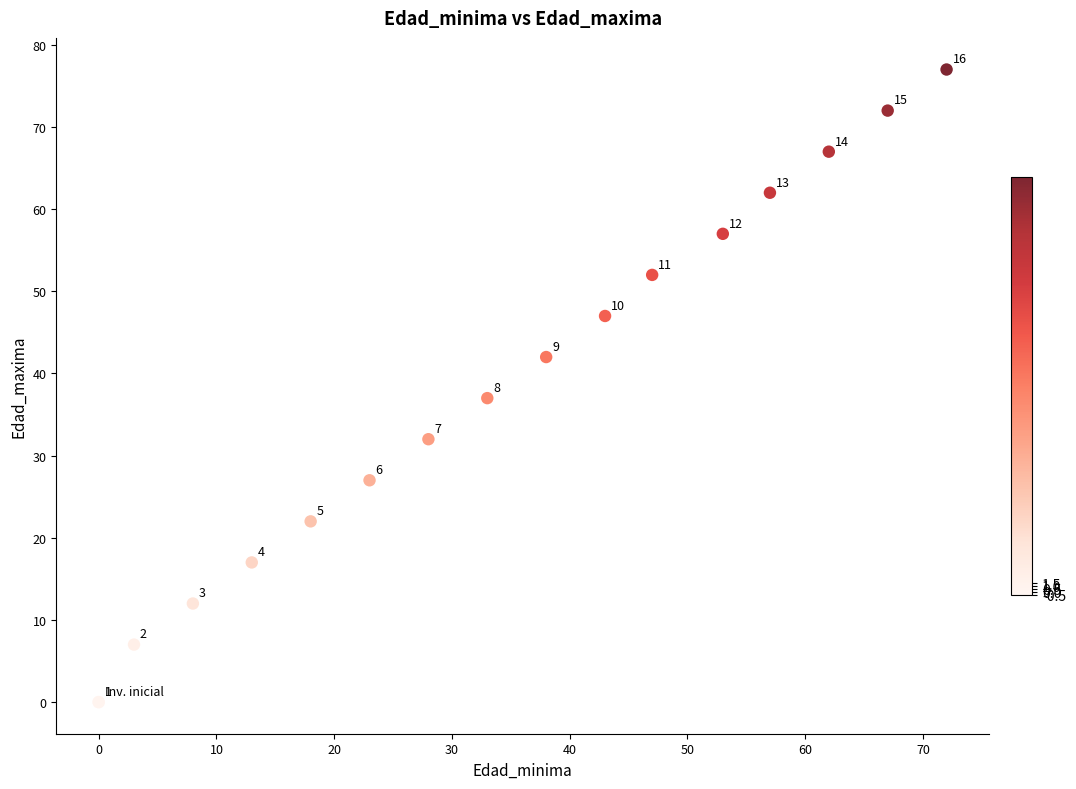

What Y value in the scatter plot is closest to 38?

37